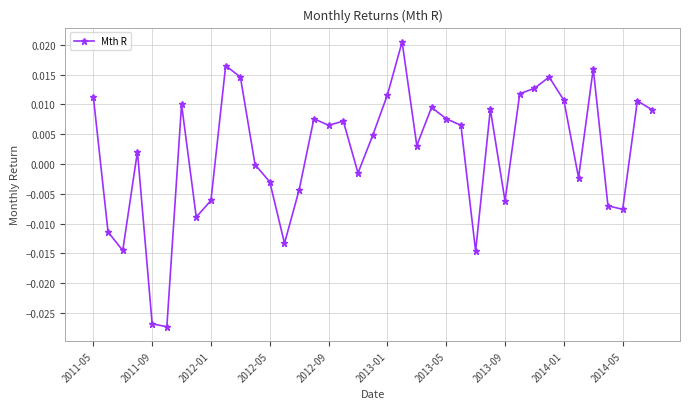

What is the sum of all values?

0.1